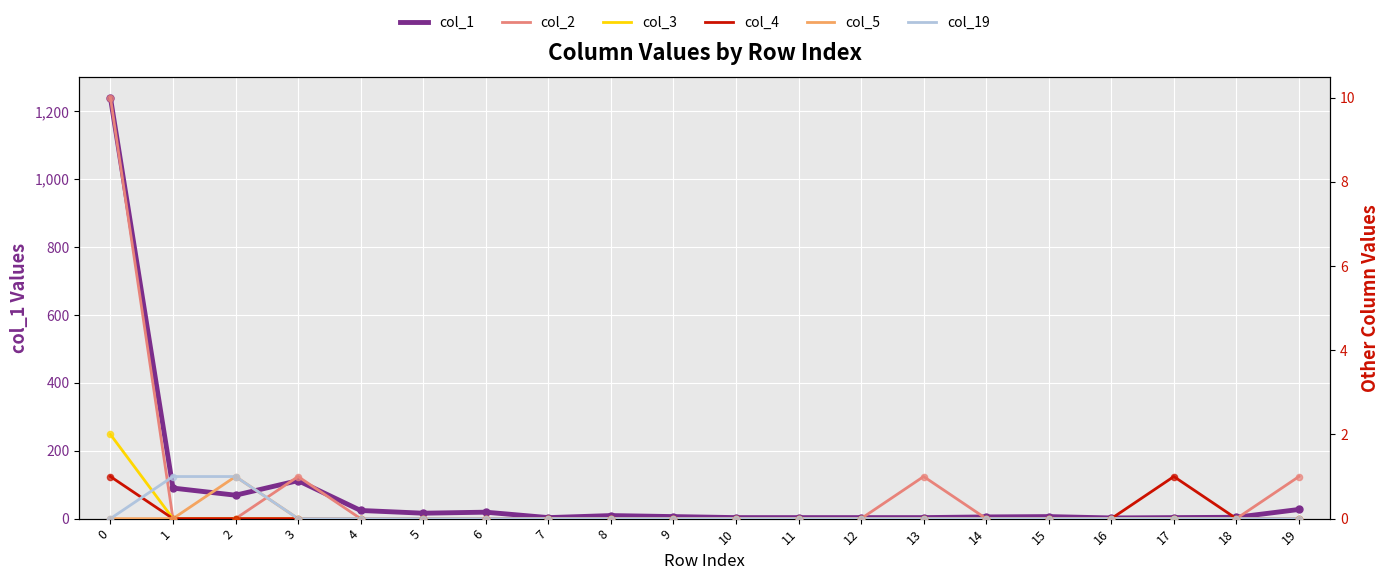

Is the value of col_5 at 9 greater than the value of col_3 at 7?

No